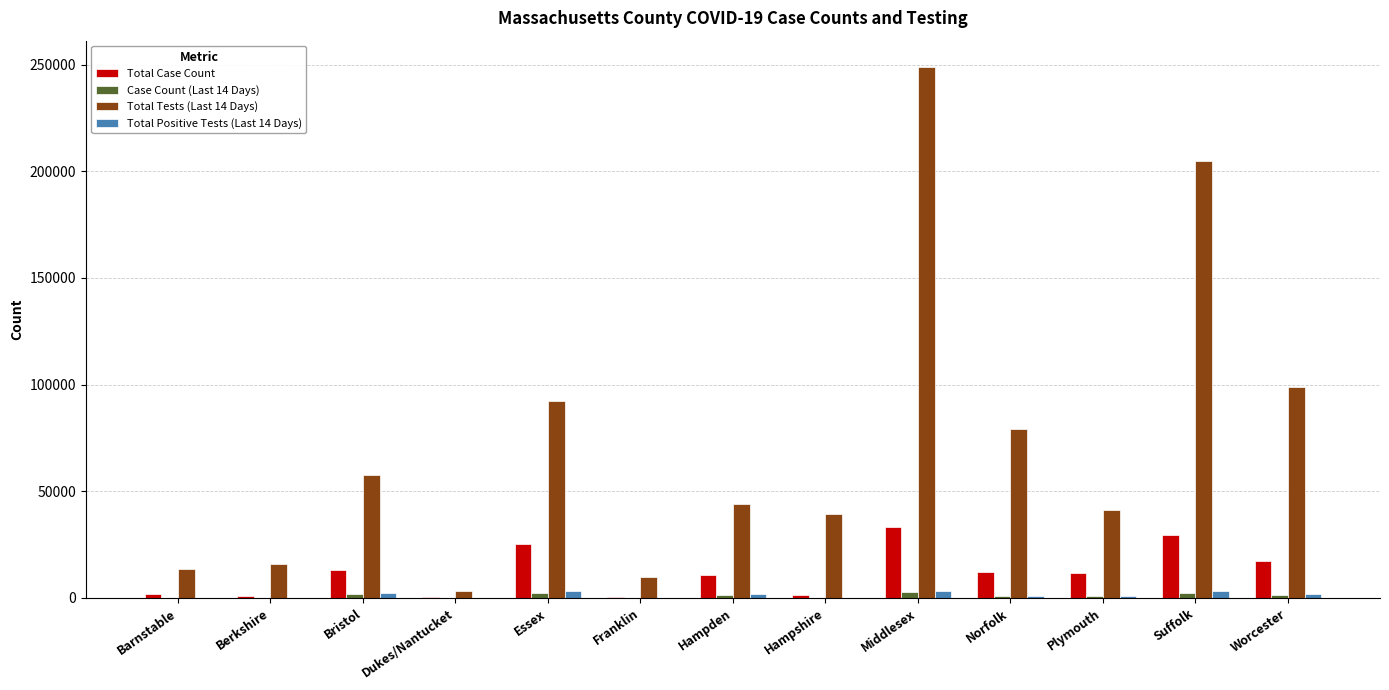

Which label corresponds to the largest value in the chart?

Middlesex